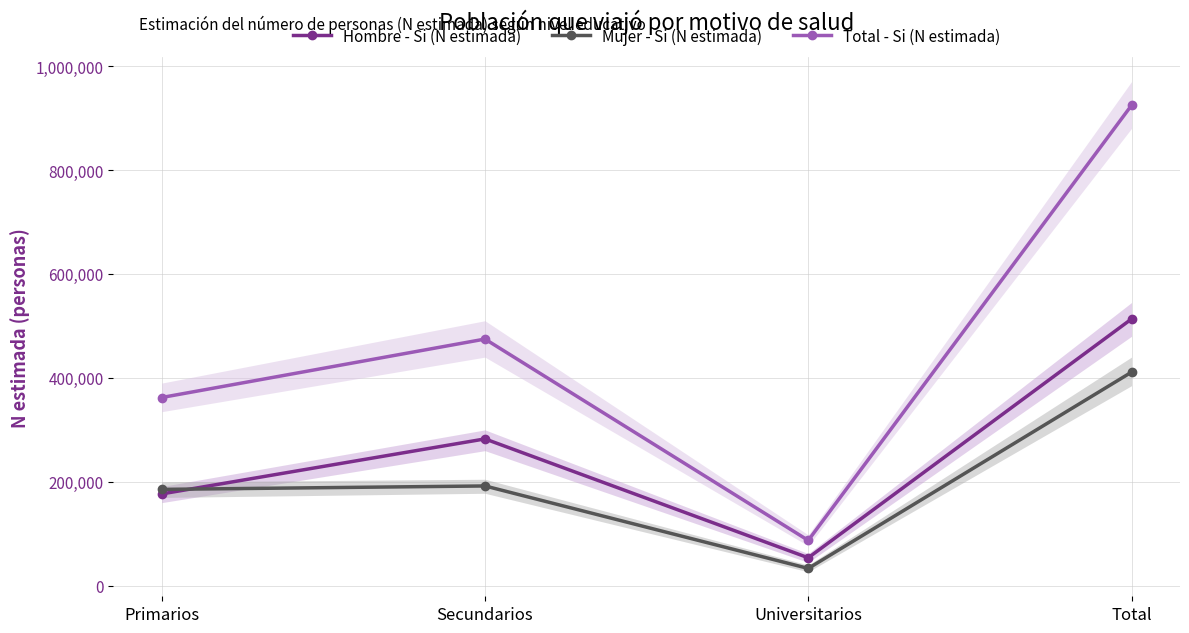

How many values in the Hombre - Si (N estimada) series exceed 282636?

1